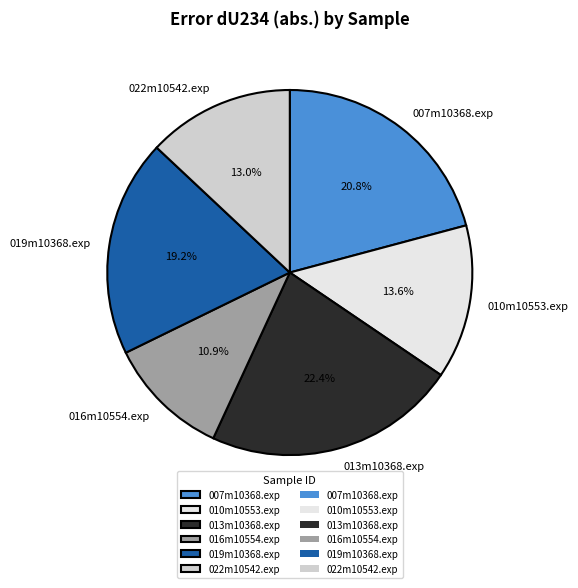

Count the number of slices in the pie.

6